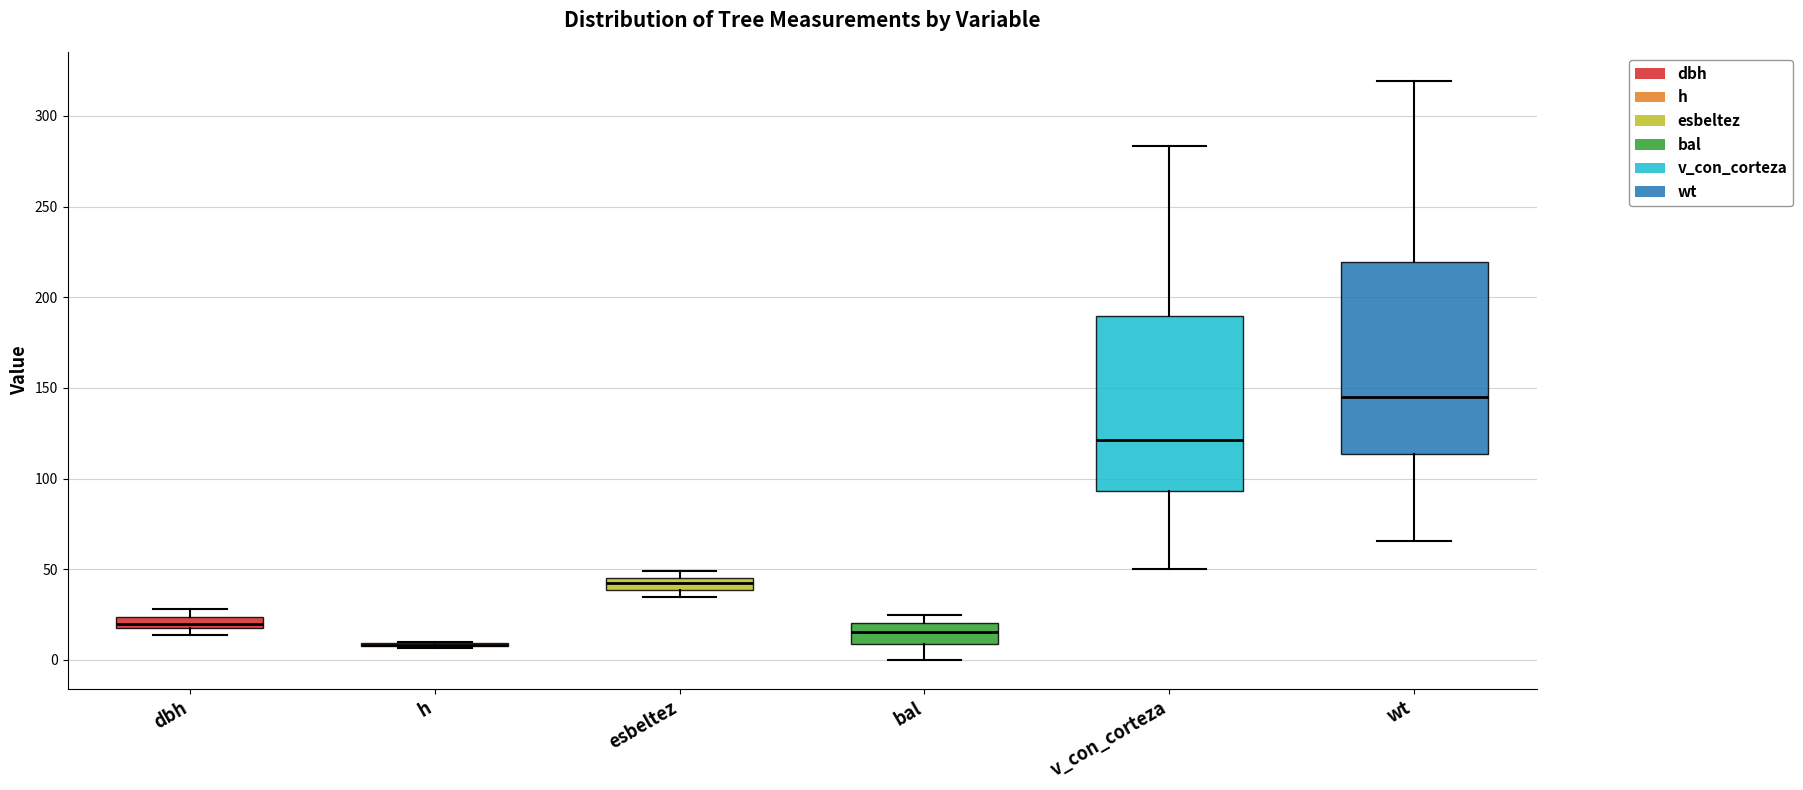

Where is the upper edge of the box for v_con_corteza on the y-axis? The values are not printed on the chart, so give them approximately, as read against the axis.

190